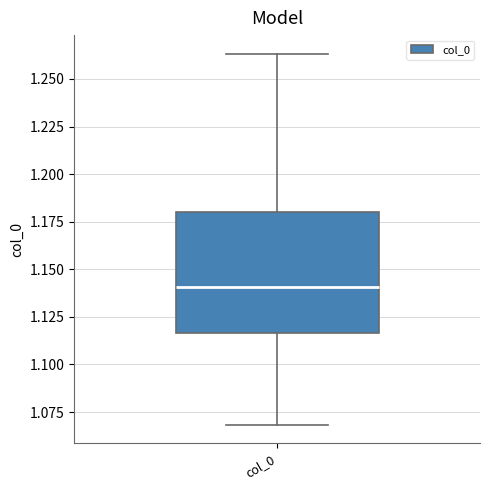

Read this box plot against the y-axis: the position of the median line, the range covered by the box, and the ends of both whiskers. The values are not printed on the chart, so give them approximately, as read against the axis.

median 1.140, box 1.115 to 1.180, whiskers 1.070 to 1.265